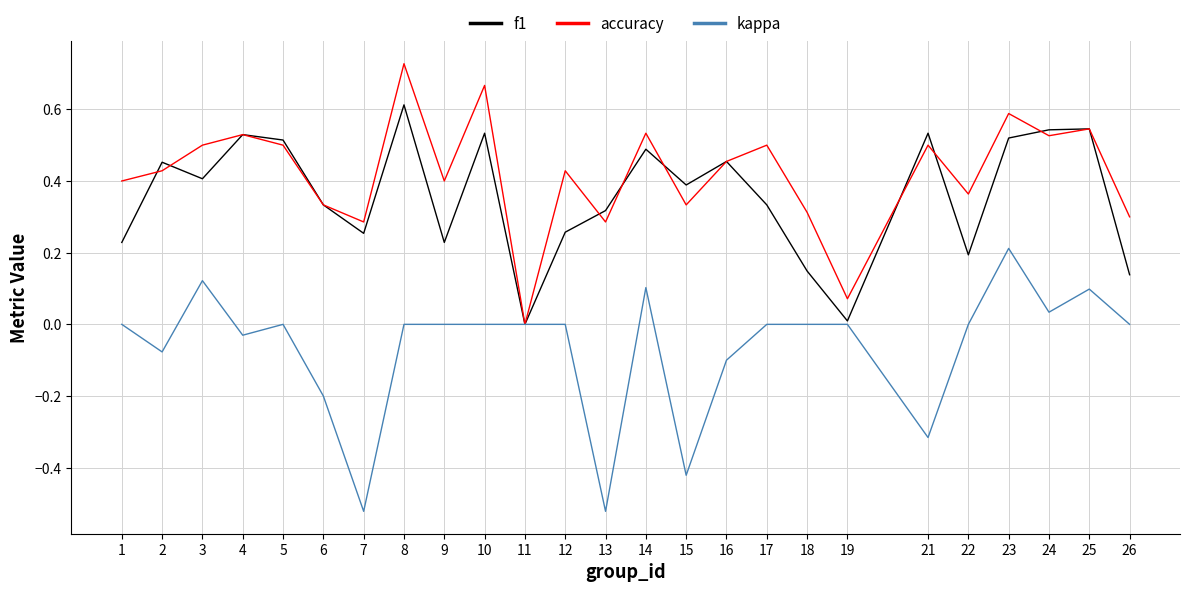

What is the spread (max minus min) of values at 4?

0.6